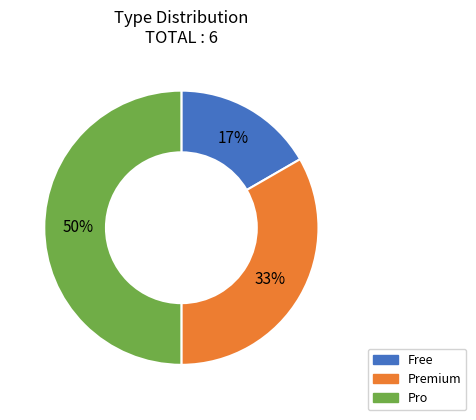

Does Premium represent more than half of the total?

No